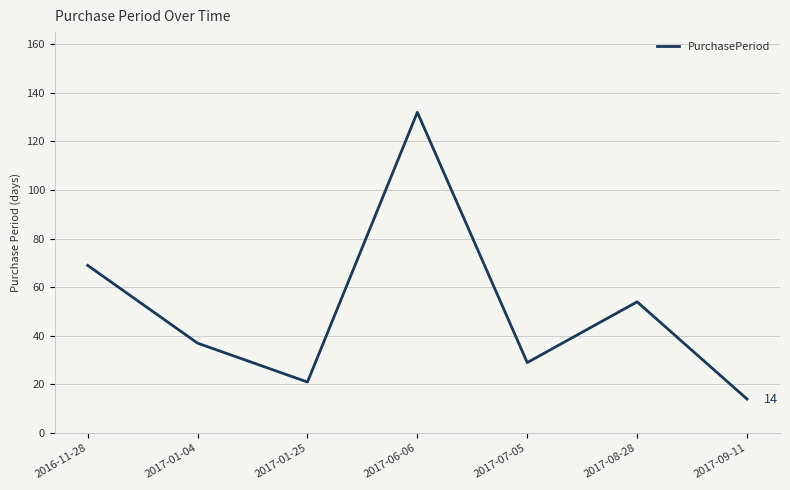

Reading left to right, transcribe all the data shown in this chart.

69	37	21	132	29	54	14